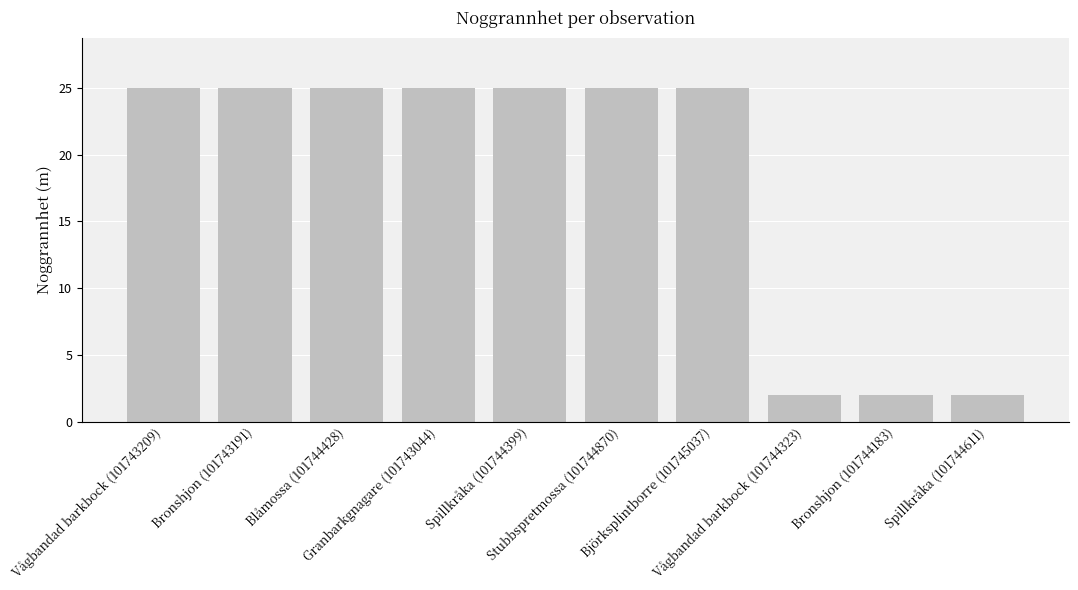

What is the value of the 9th bar from the left?

2